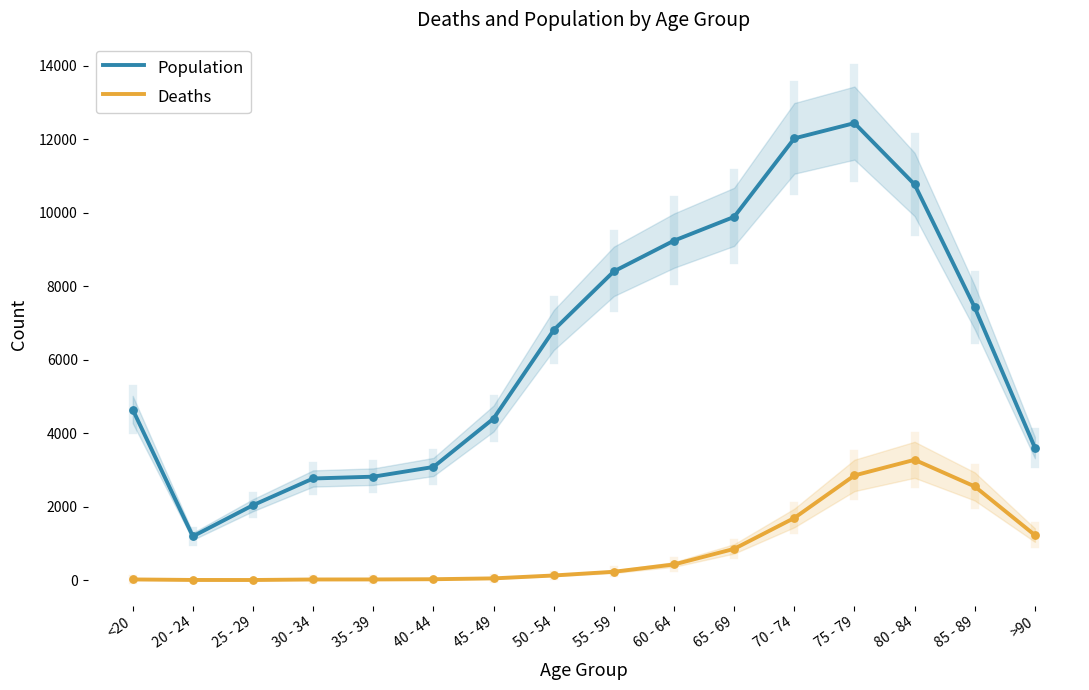

What is the total value across all series at 55 - 59?

8627